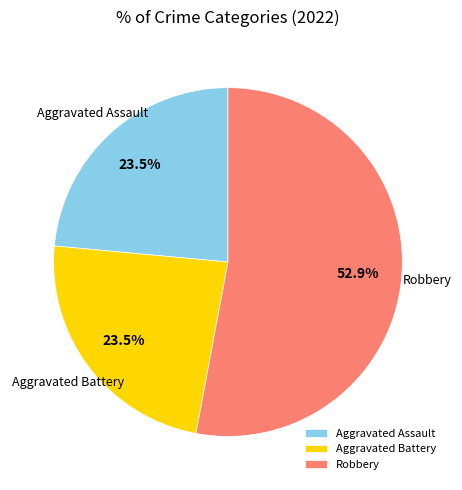

Do Aggravated Battery and Robbery together represent more than half of the pie?

Yes